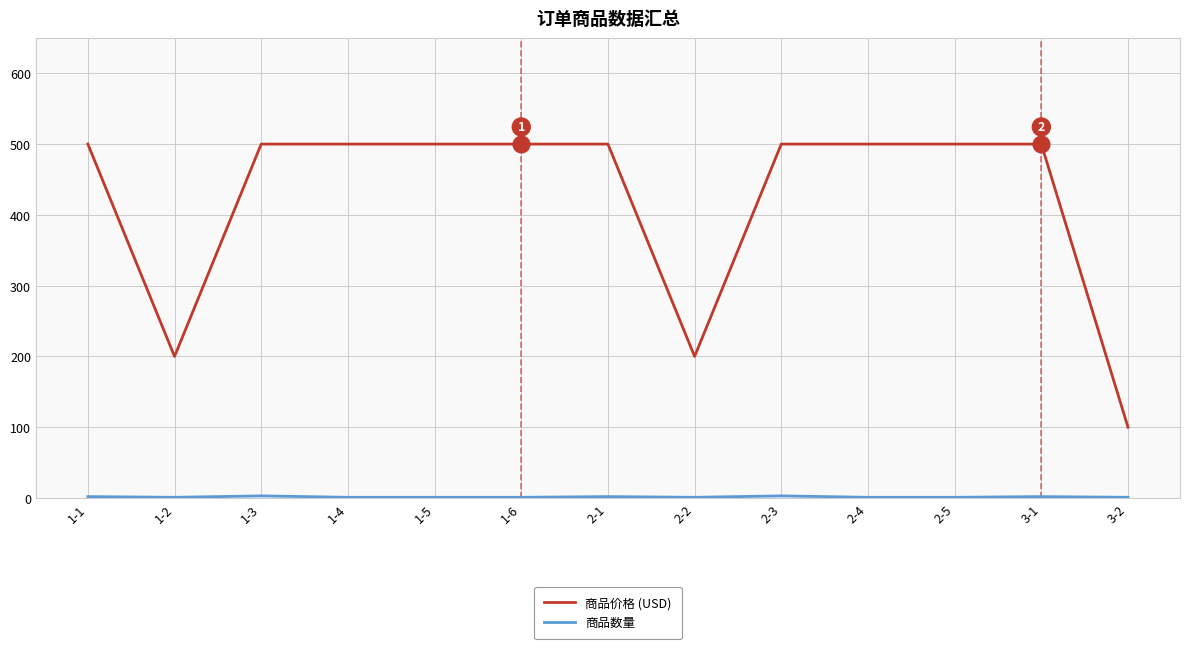

What is the minimum value shown in the chart?

1